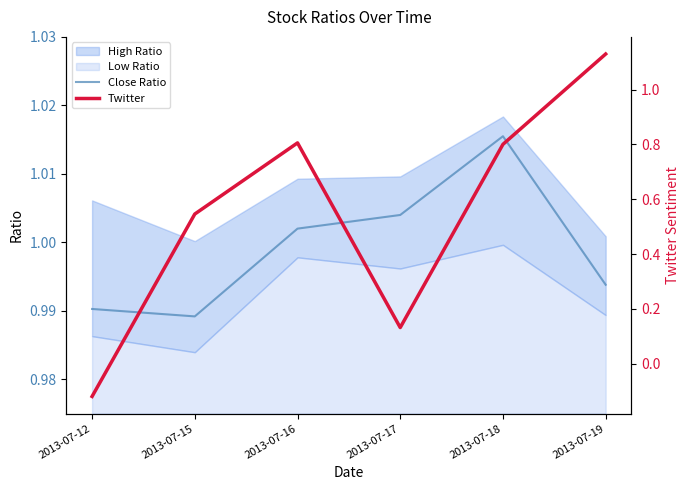

How many data points does each series have?

6